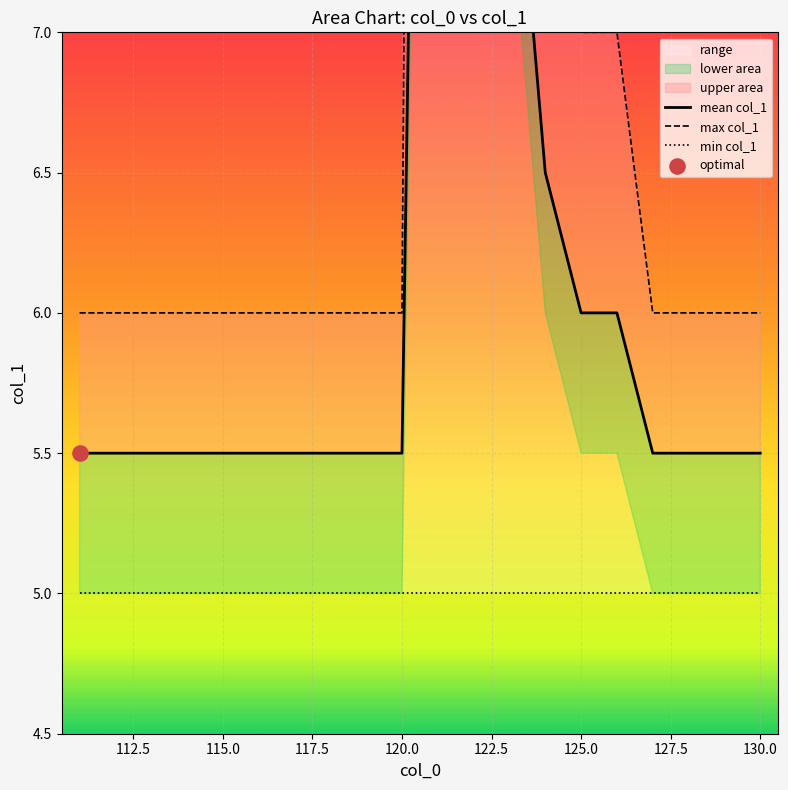

Which series reaches the maximum Y coordinate?

max col_1